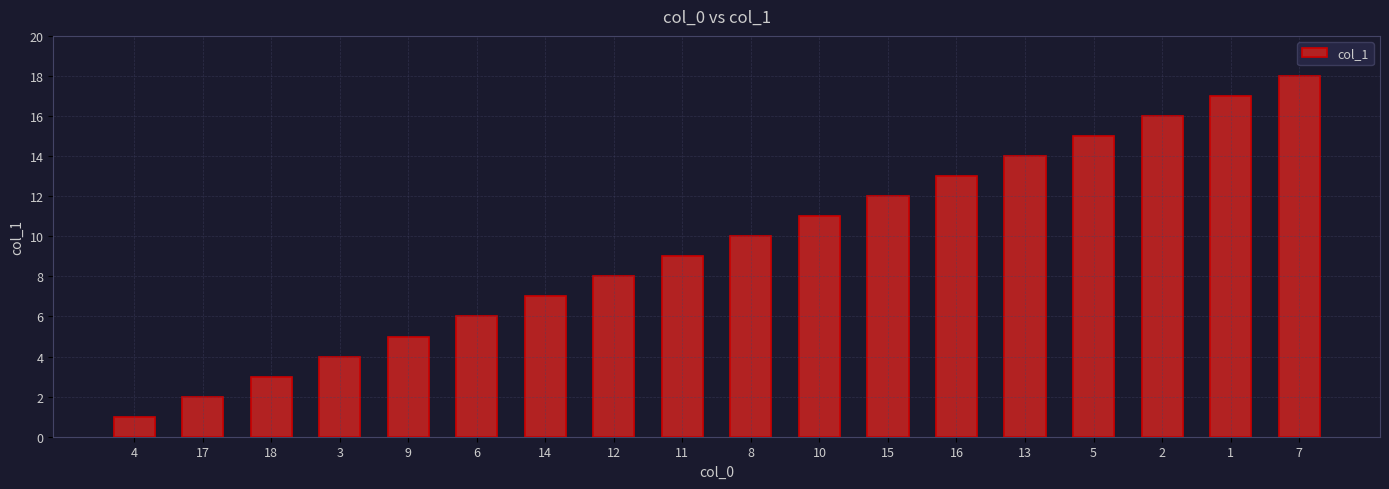

At which category does the chart reach its peak across all series?

7